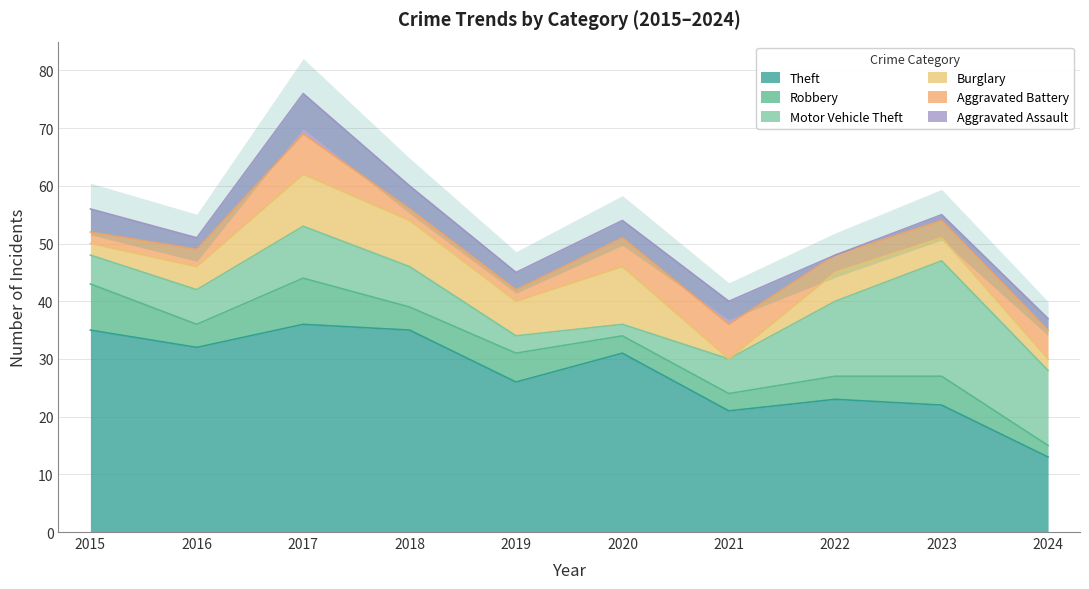

What is the difference between the maximum and minimum values in the Theft series?

23